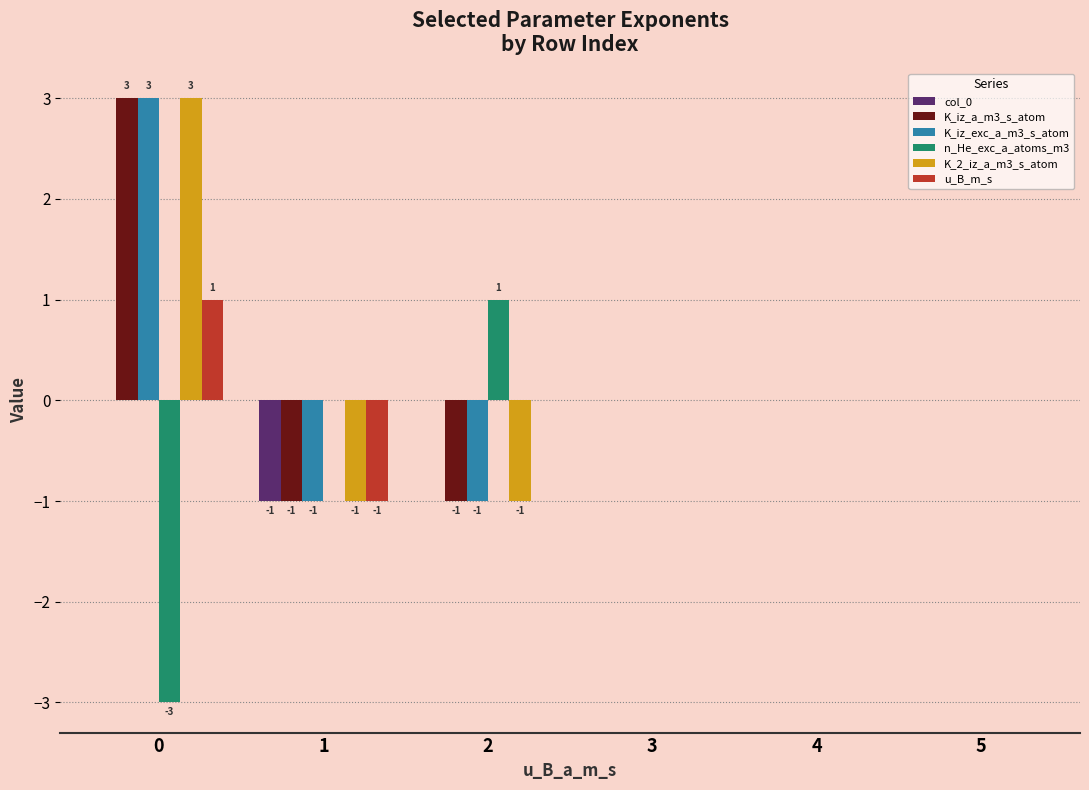

Is it true that K_iz_a_m3_s_atom equals 0 at 5?

True